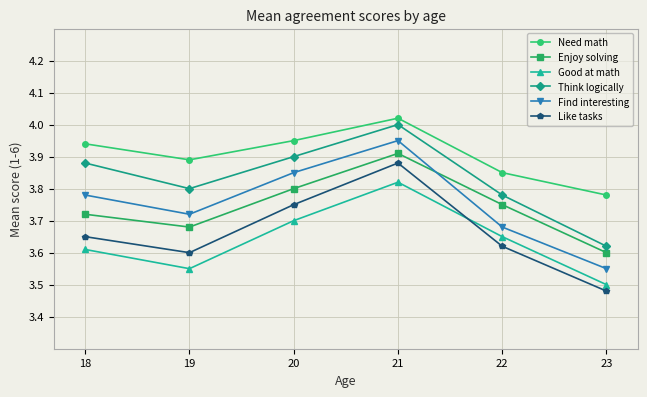

What is the difference between the maximum and second lowest values in the Good at math series?

0.3